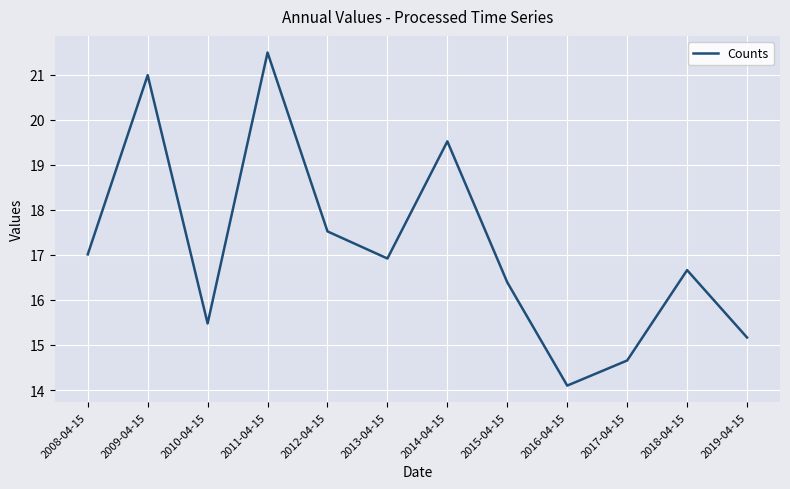

At which category does the chart reach its minimum across all series?

2016-04-15